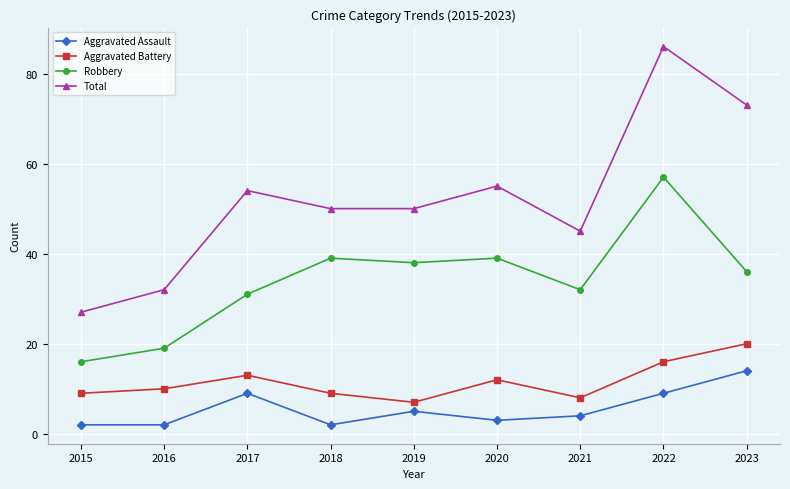

How many categories are shown in the chart?

9